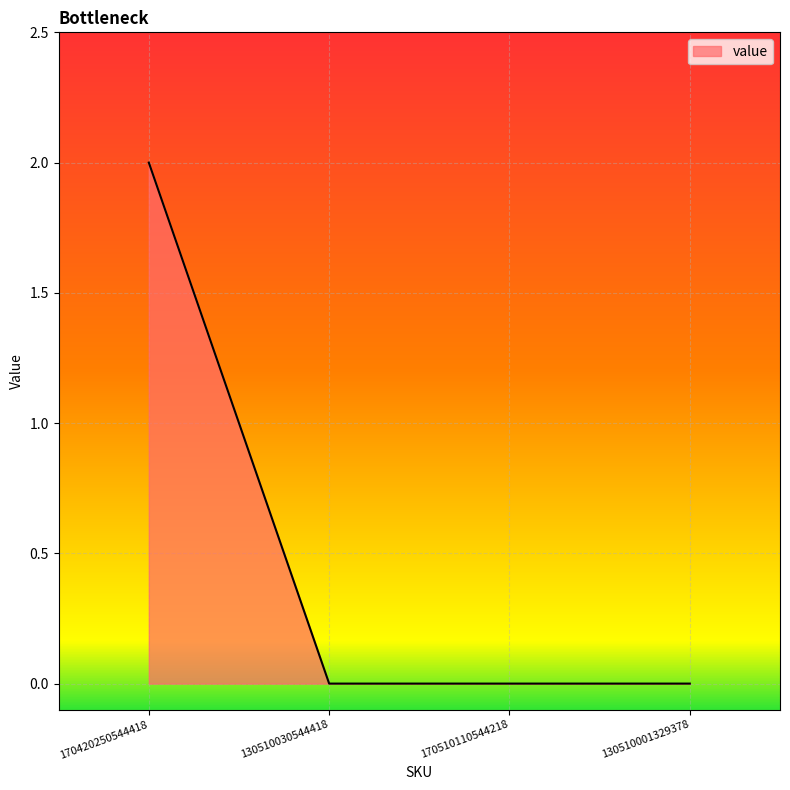

At which category does the chart reach its peak across all series?

170420250544418